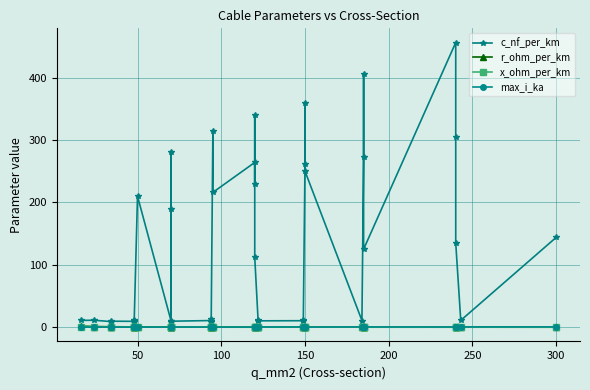

Is this an area chart (filled region under the line)?

No